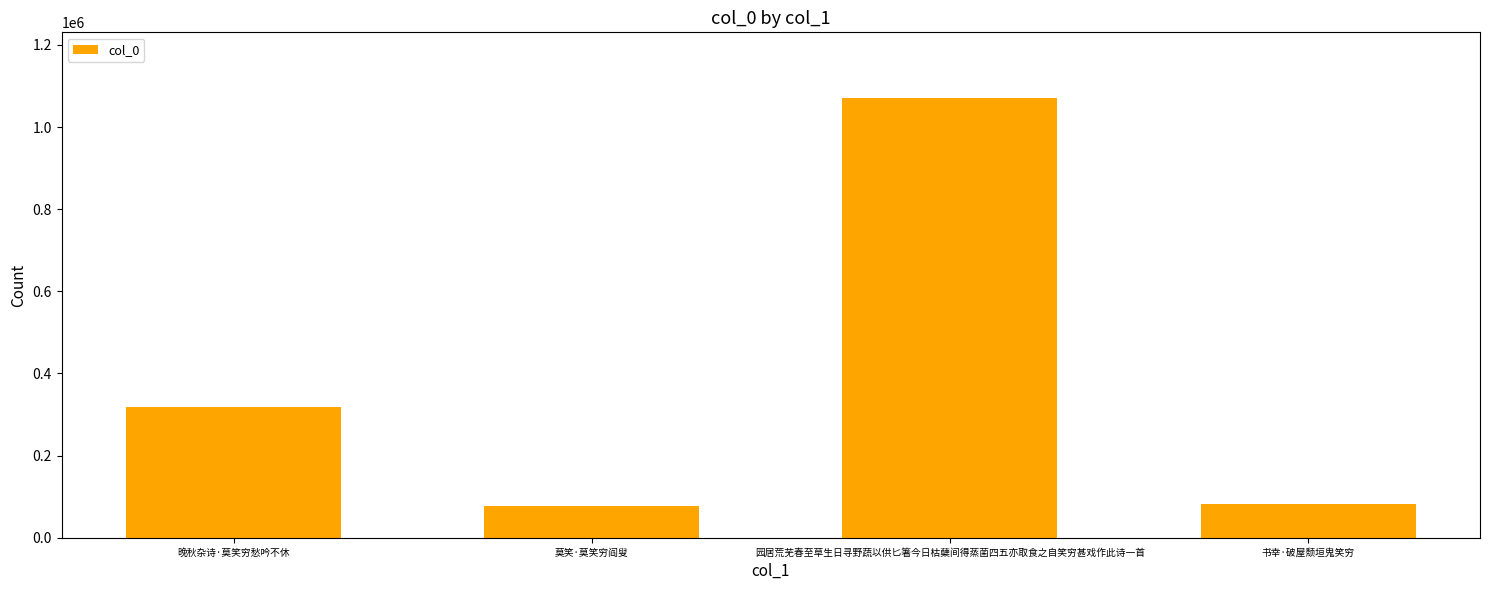

Is it true that the value at 晚秋杂诗·莫笑穷愁吟不休 is 105747?

False